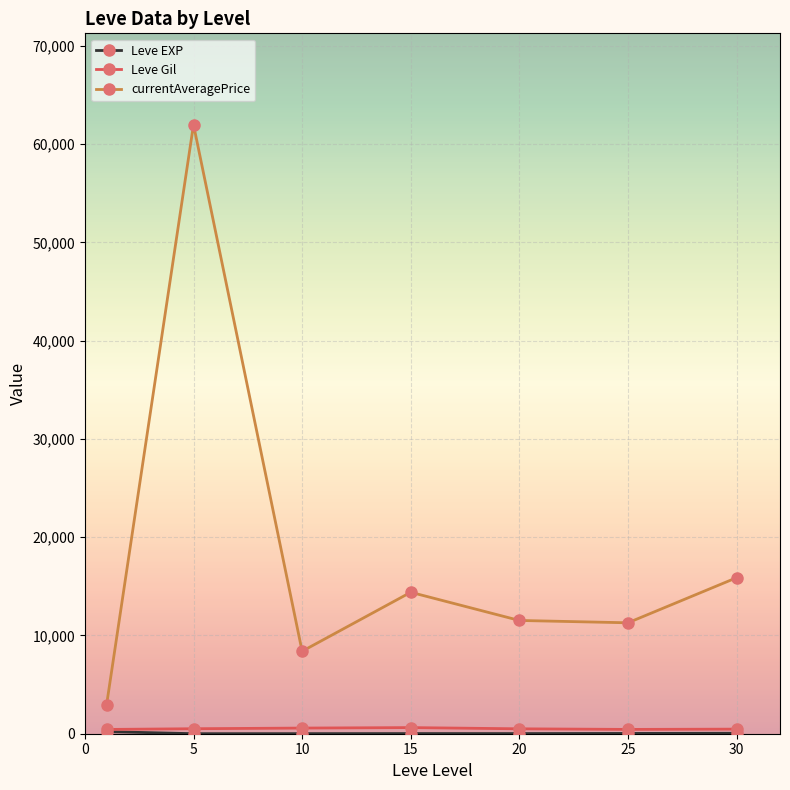

True or false: currentAveragePrice has more than 0 points higher than both neighbors.

True